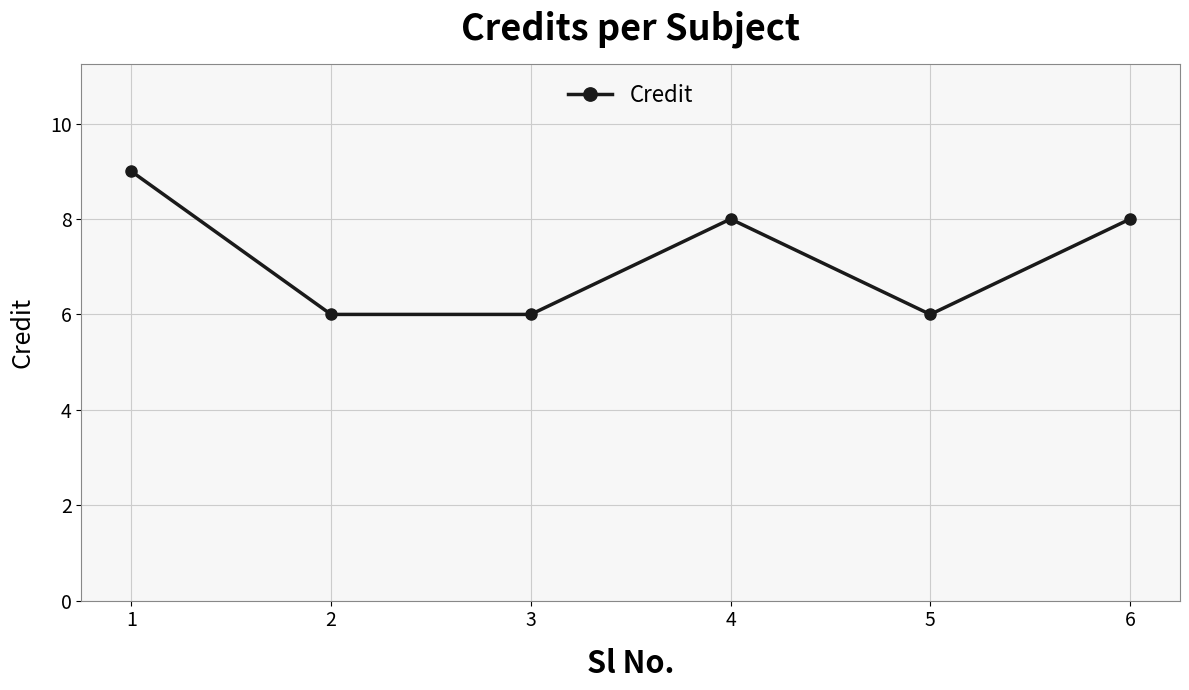

True or false: there are more than 1 points higher than both neighbors.

False